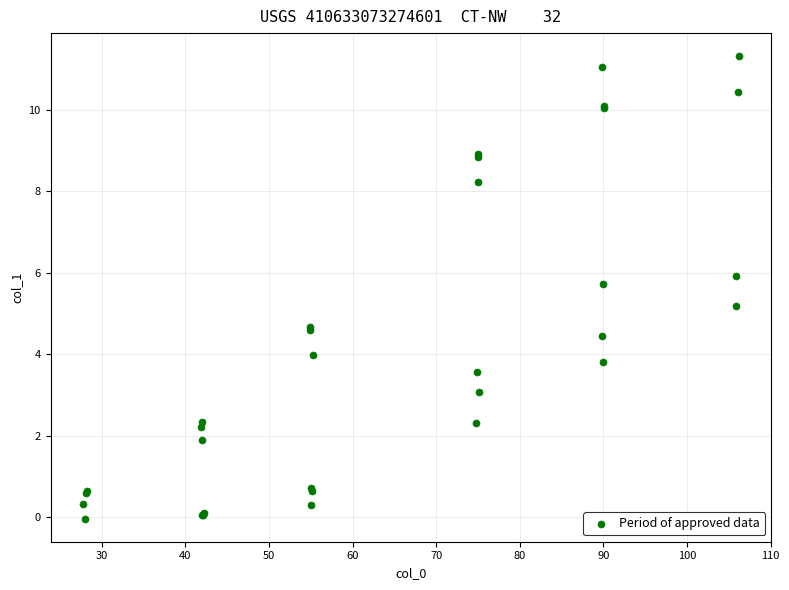

What Y value in the scatter plot is closest to 5?

5.2